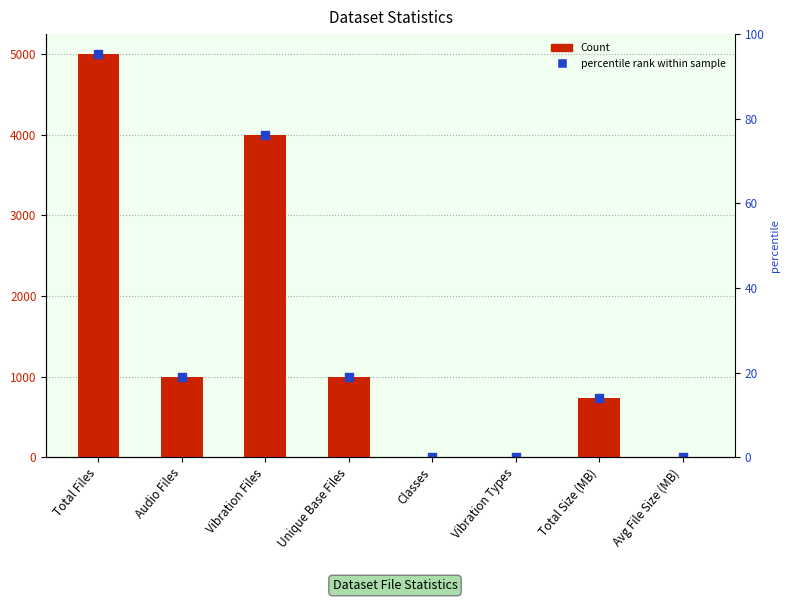

What are all the series names shown in the legend?

Count, percentile rank within sample